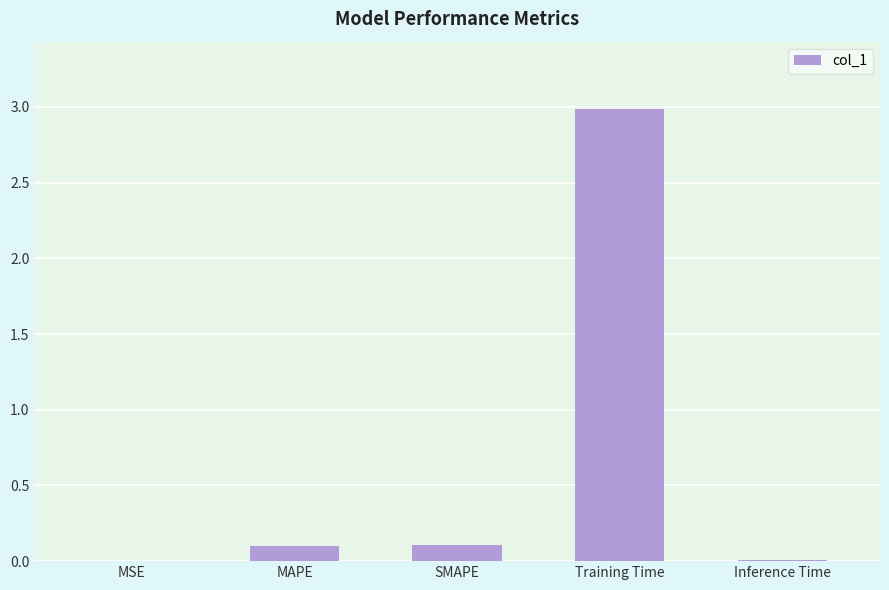

Is it true that the value at MAPE is 0.1?

True